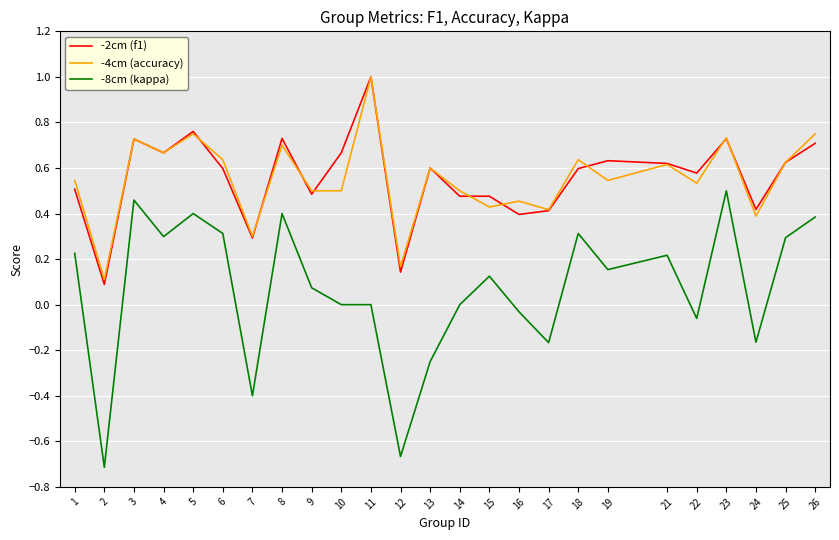

What is the maximum value shown in the chart?

1.0